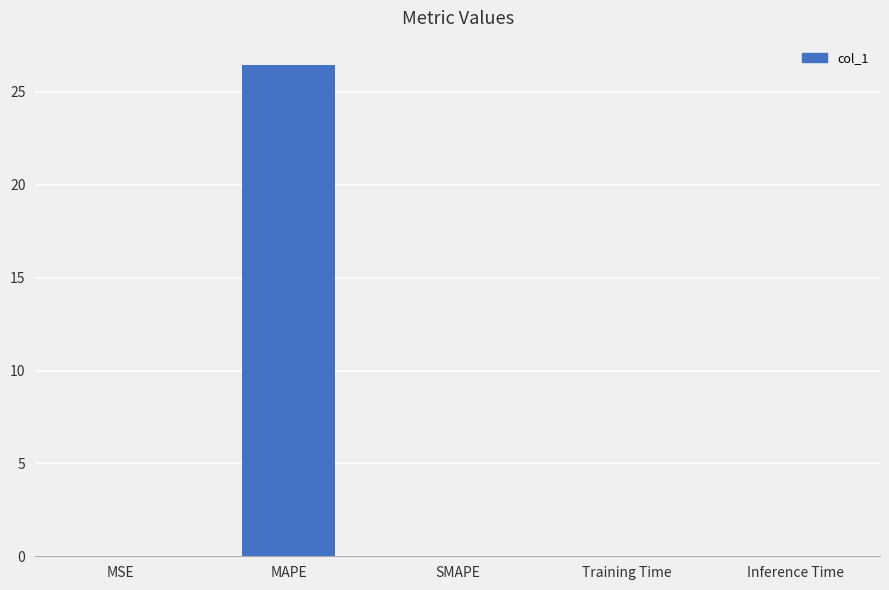

Read the value at MAPE.

26.4